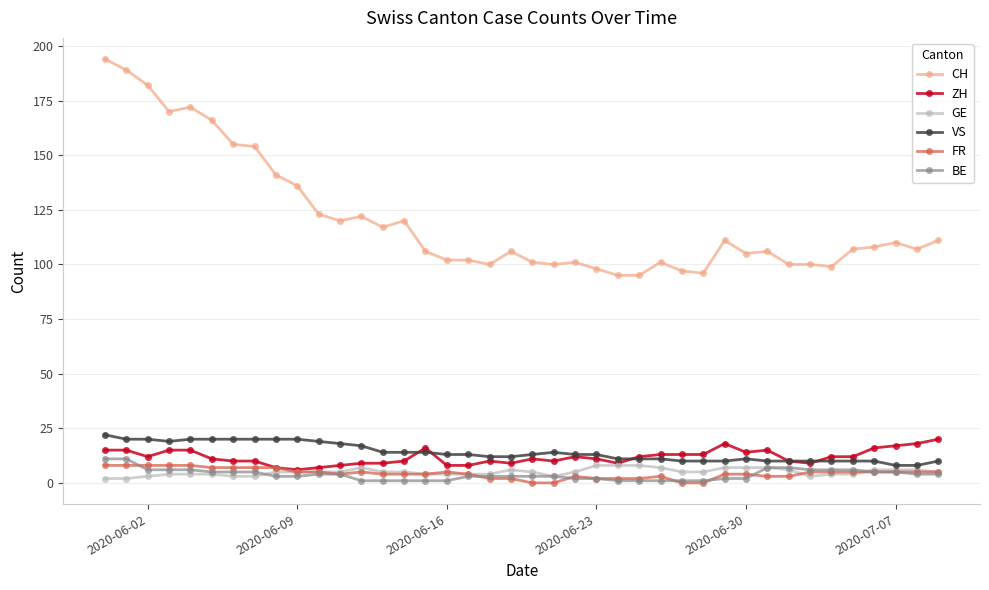

Which series has the widest spread of values?

CH